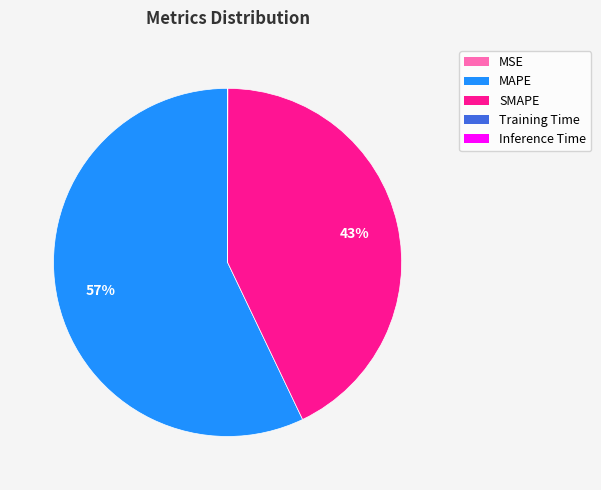

Which slice is the largest?

MAPE